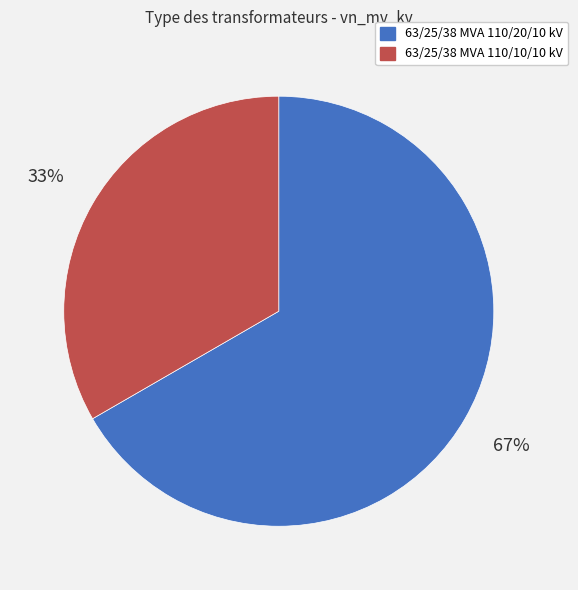

To the nearest percent, what is the average slice percentage?

50%